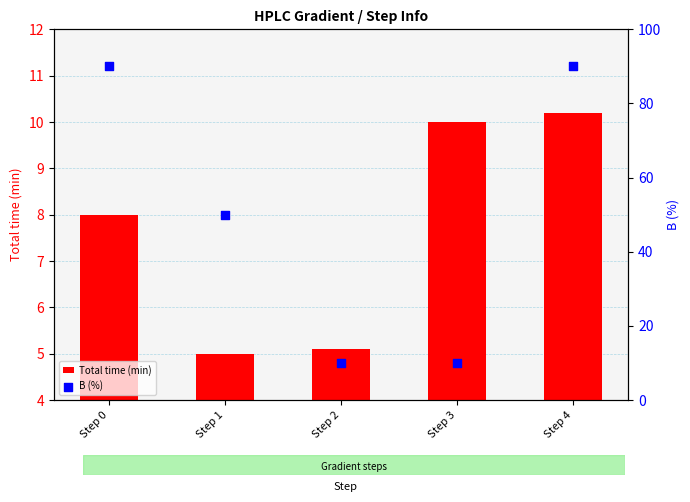

Which series has the largest Y range (max minus min)?

B (%)